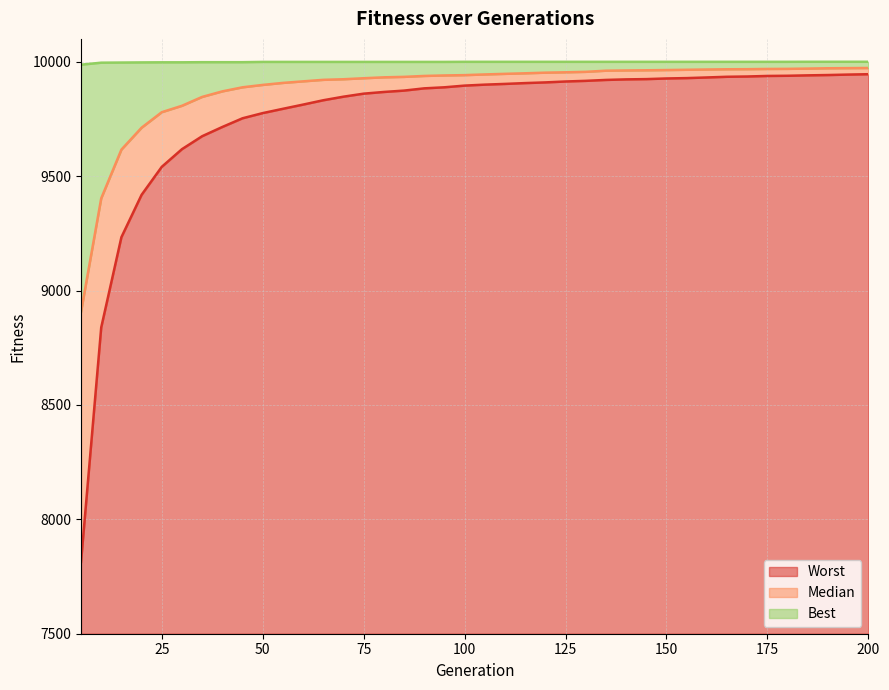

What is the sum of the Best values at 155 and 60?

19999.2